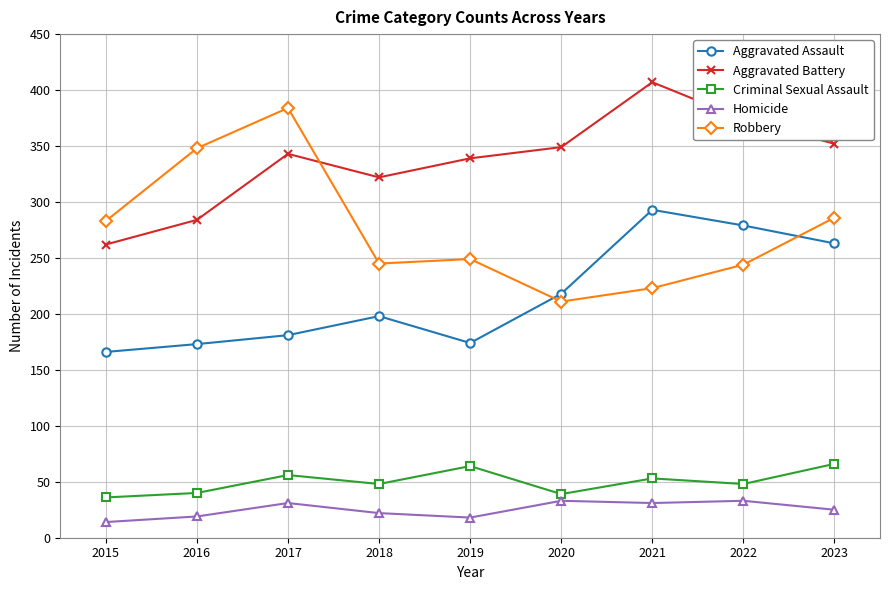

Does the chart have visible grid lines?

Yes